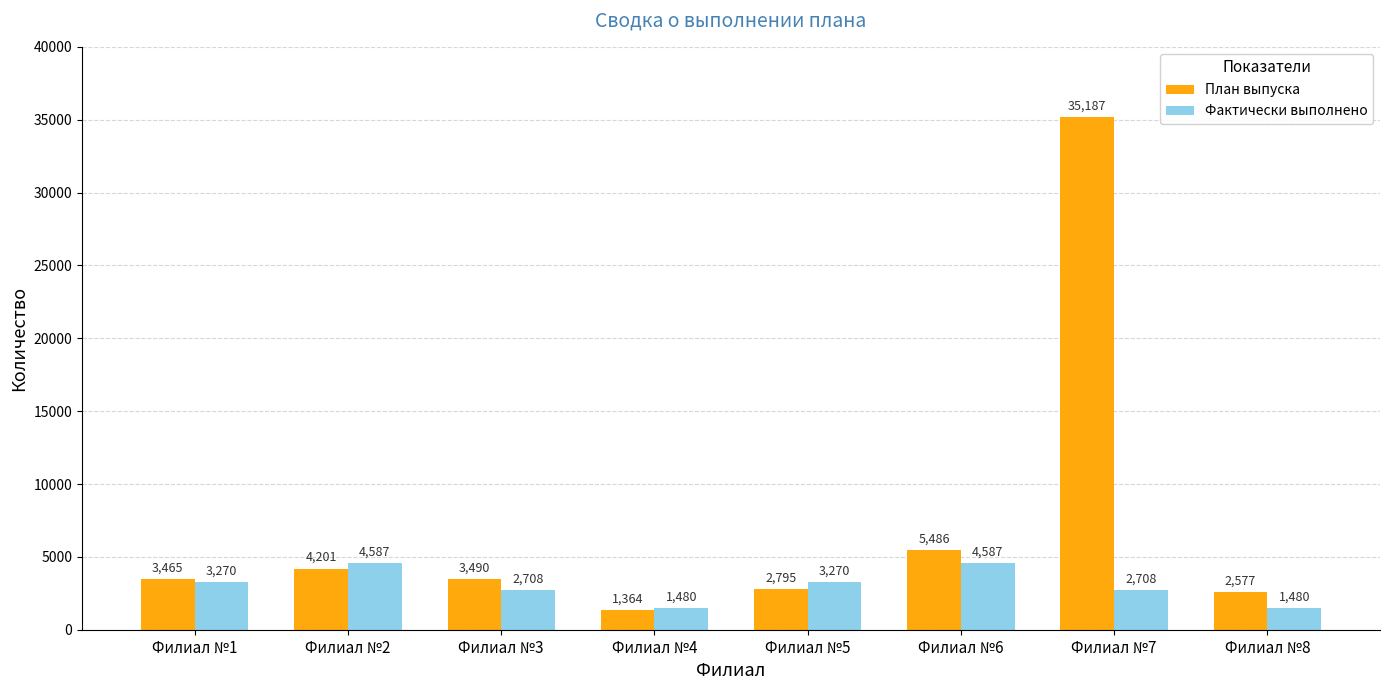

Reading right to left, what are all the values shown in this chart?

План выпуска: Филиал №8=2577	Филиал №7=35187	Филиал №6=5486	Филиал №5=2795	Филиал №4=1364	Филиал №3=3490	Филиал №2=4201	Филиал №1=3465
Фактически выполнено: Филиал №8=1480	Филиал №7=2708	Филиал №6=4587	Филиал №5=3270	Филиал №4=1480	Филиал №3=2708	Филиал №2=4587	Филиал №1=3270